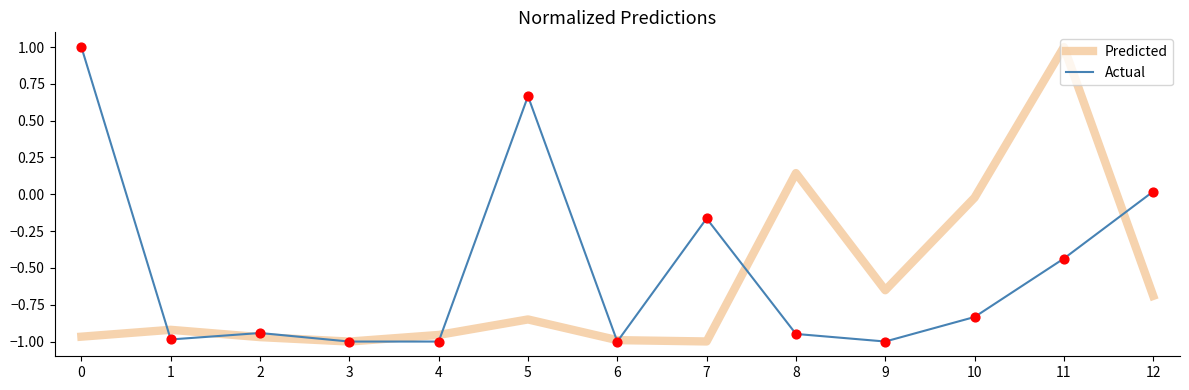

At which category is the sum across all series the highest?

11